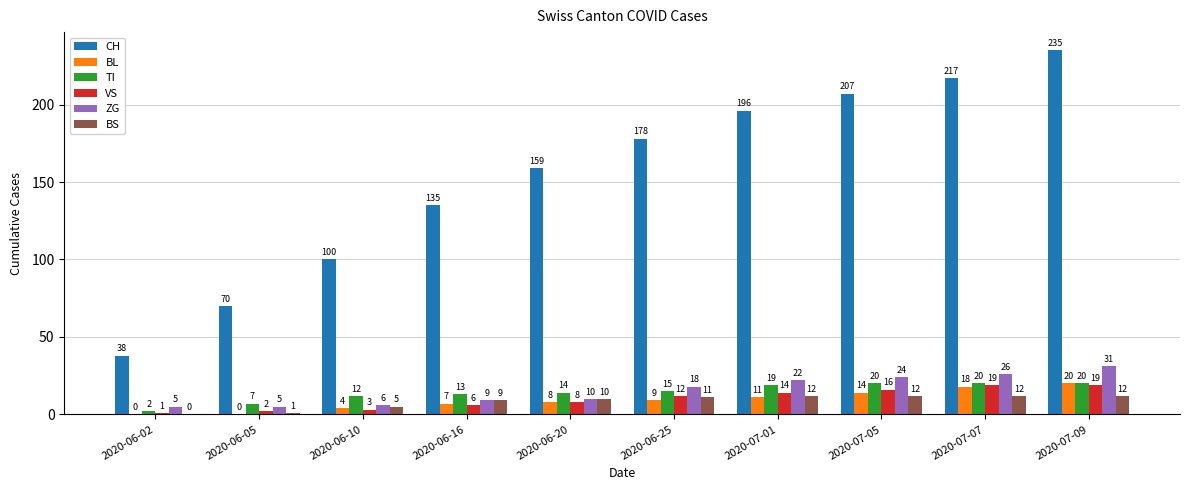

Between 2020-06-10 and 2020-07-09, which series saw the biggest shift?

CH